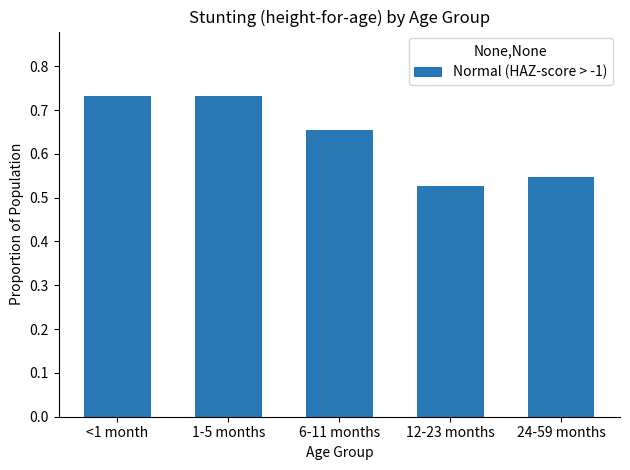

How many values are between 0 and 1?

5